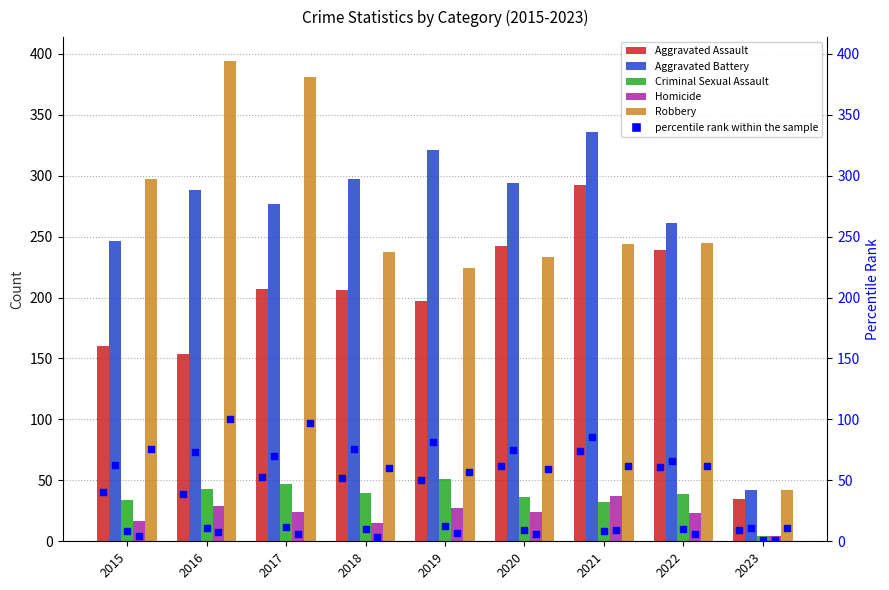

Which series reaches the minimum Y coordinate?

Criminal Sexual Assault